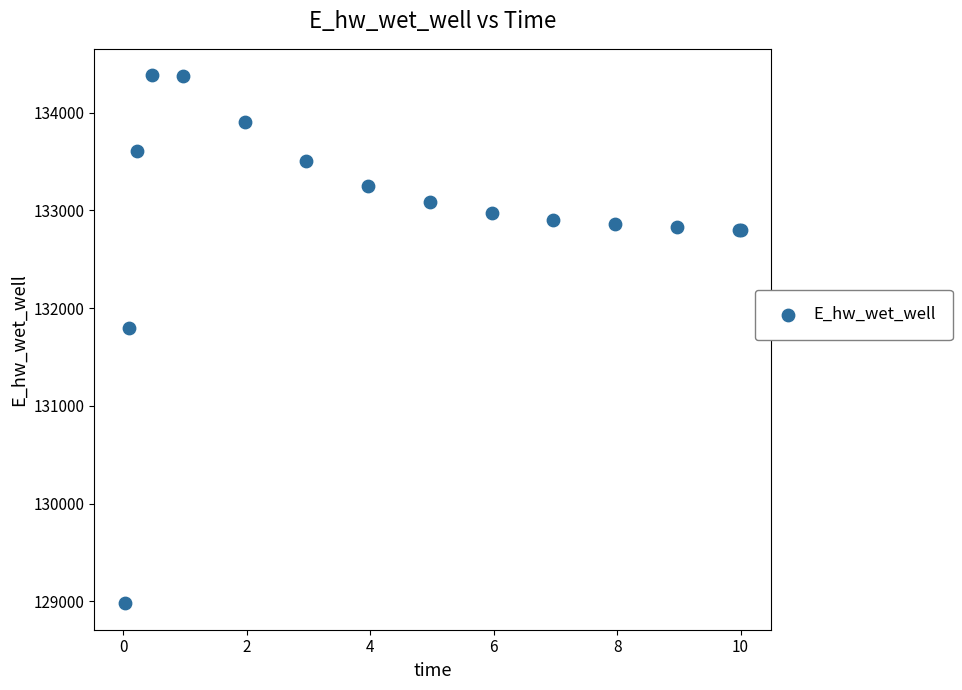

What Y value in the scatter plot is closest to 131680?

131797.5